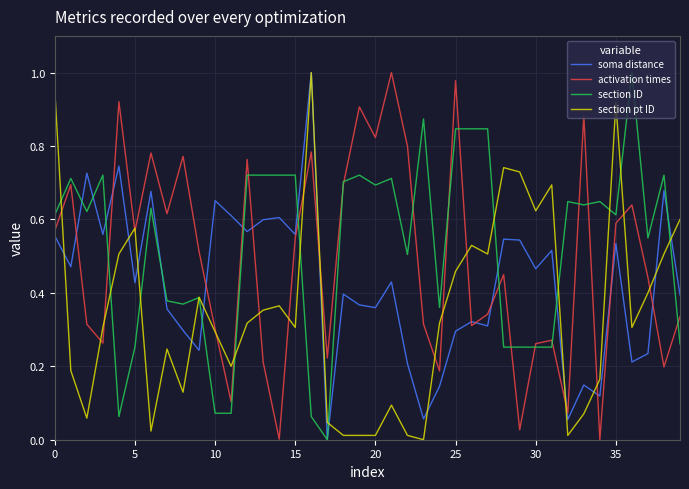

List the series in order of their overall mean, lowest first.

section pt ID, soma distance, activation times, section ID